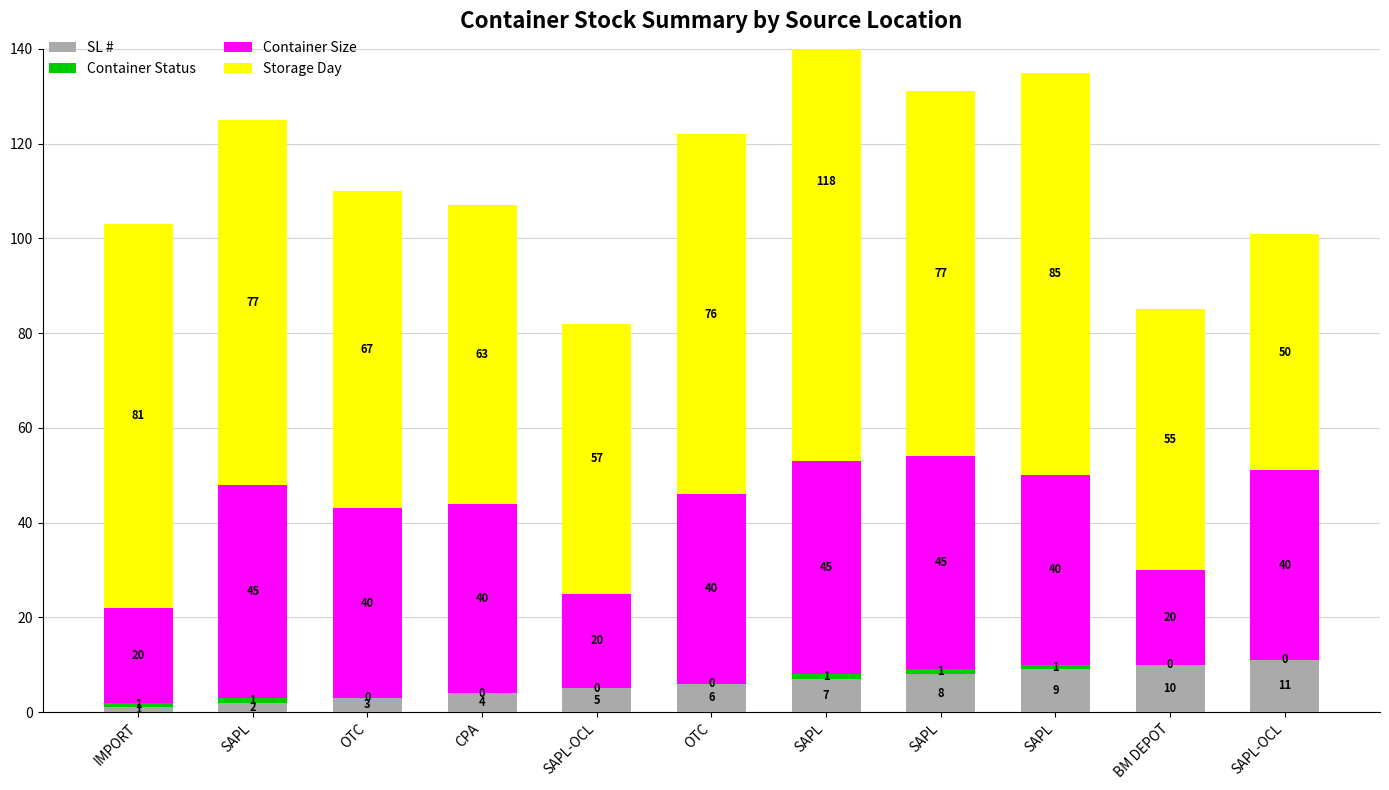

At which label is SL # closest to 6?

OTC